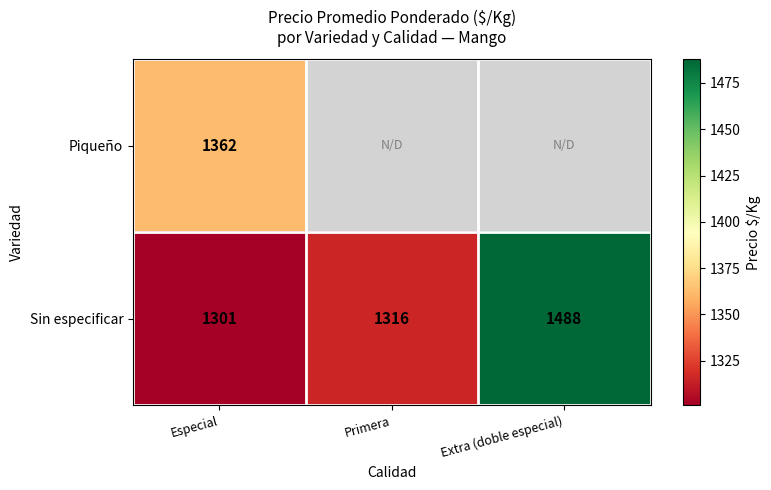

What is the smallest value displayed?

1300.9